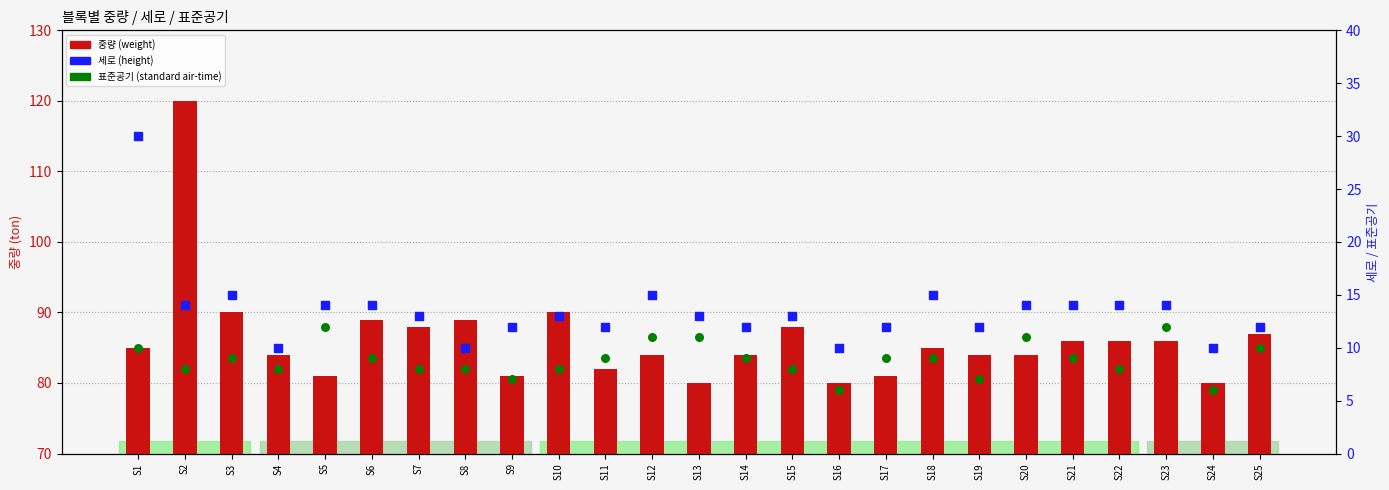

Which series has the largest total across all categories?

중량